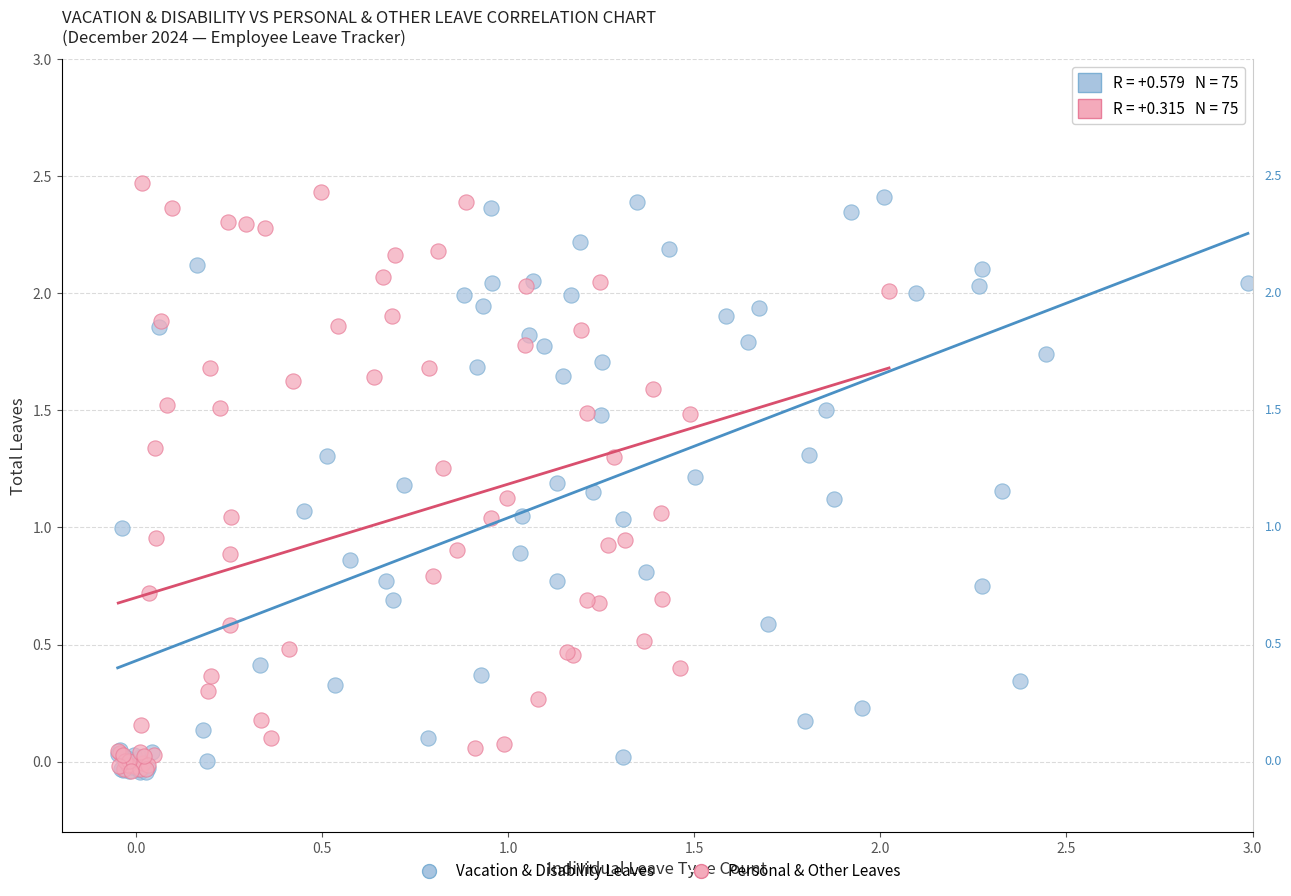

What are all the series names shown in the legend?

Vacation & Disability Leaves, Personal & Other Leaves